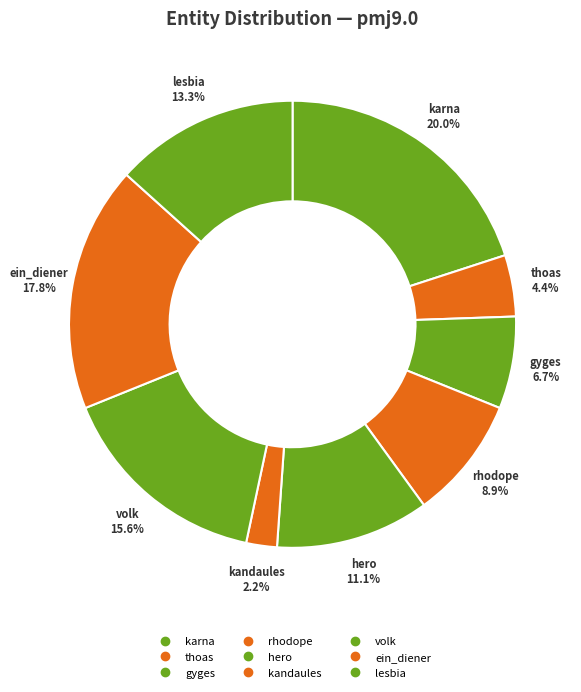

How many slices are in this pie chart?

9